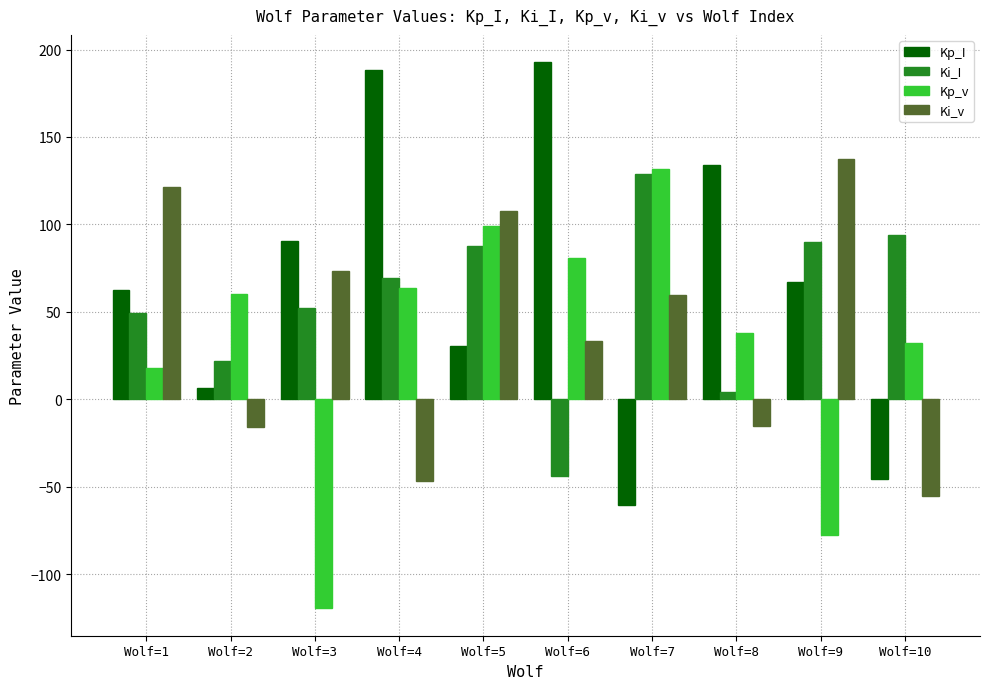

What is the difference between the highest and lowest values at Wolf=6?

236.7